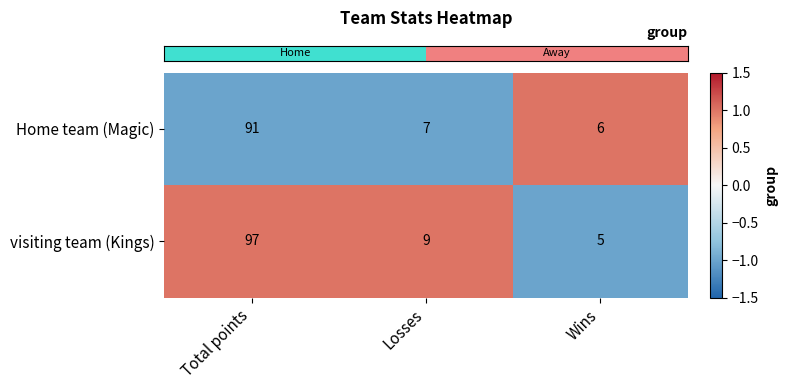

At which category is the sum across all series the highest?

Total points